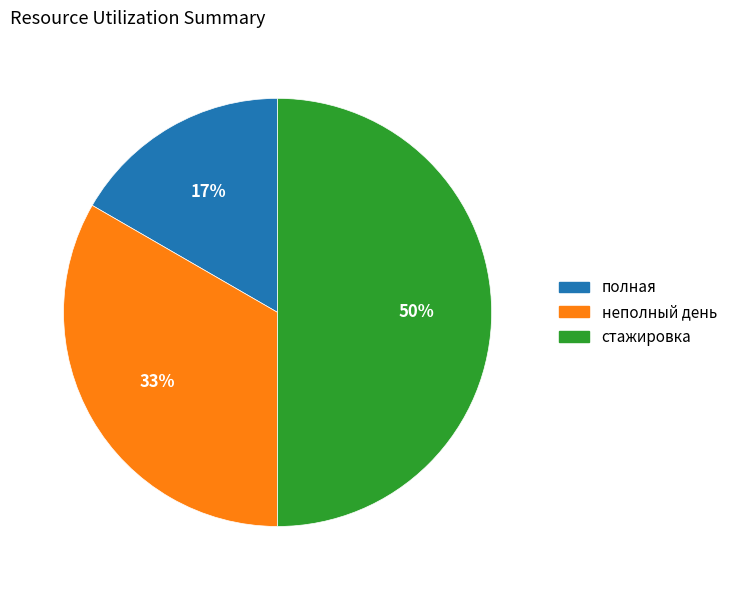

Is the sum of полная and стажировка greater than half?

Yes